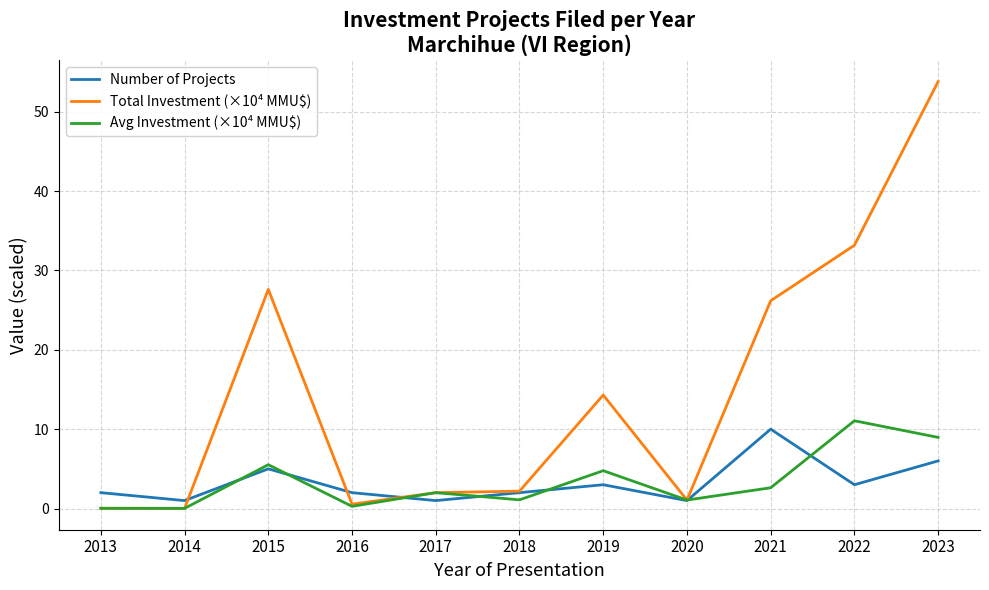

The Number of Projects series shows 1.0 at 2014. True or false?

True